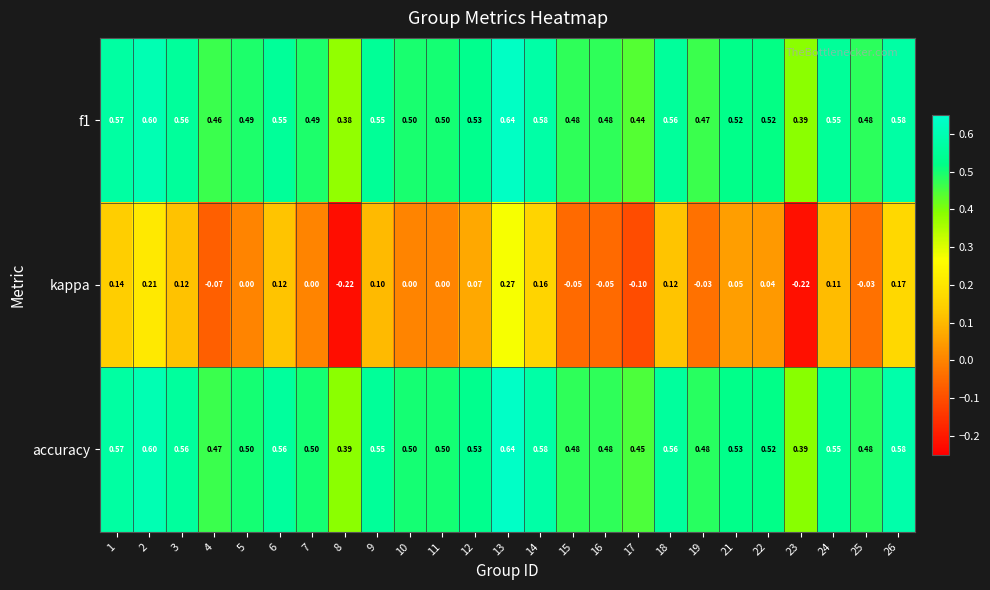

Which series has the largest total across all categories?

accuracy